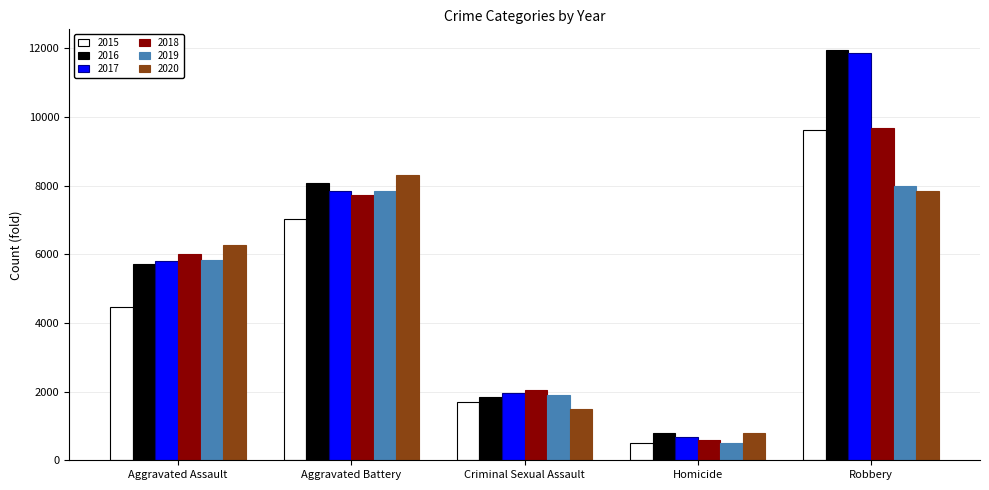

Rank the categories by 2018 value from highest to lowest.

Robbery, Aggravated Battery, Aggravated Assault, Criminal Sexual Assault, Homicide